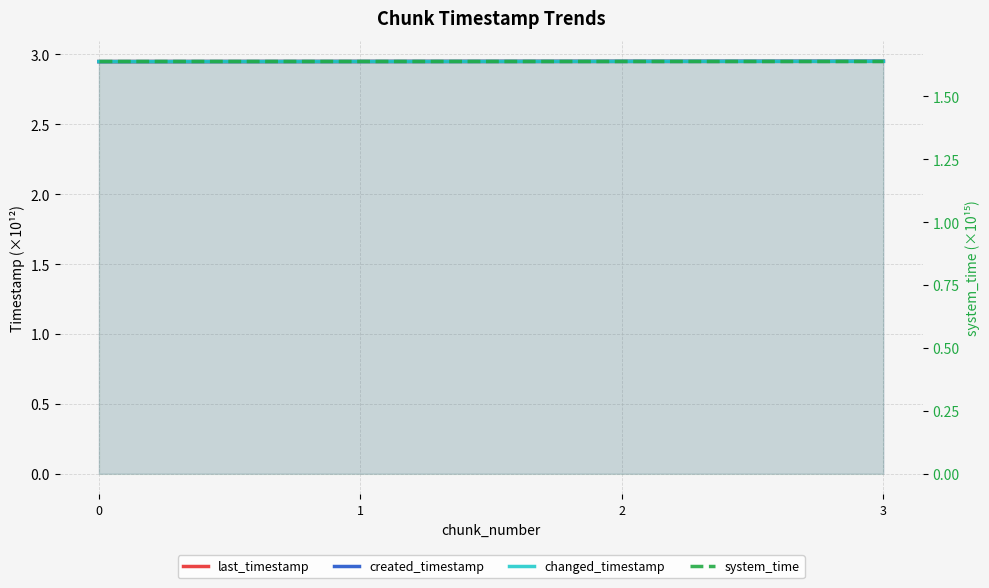

True or false: system_time and changed_timestamp cross at least once.

False